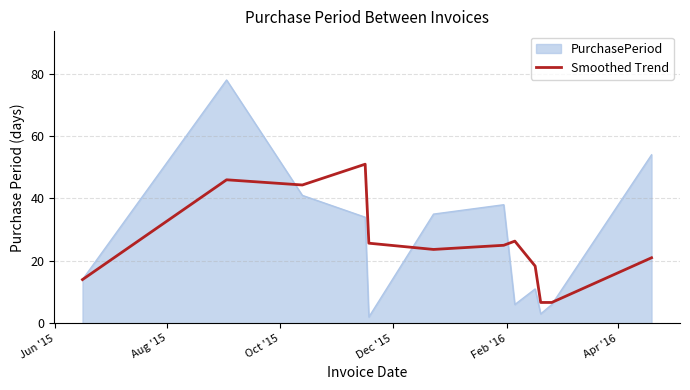

Which series has the largest range (max minus min)?

PurchasePeriod